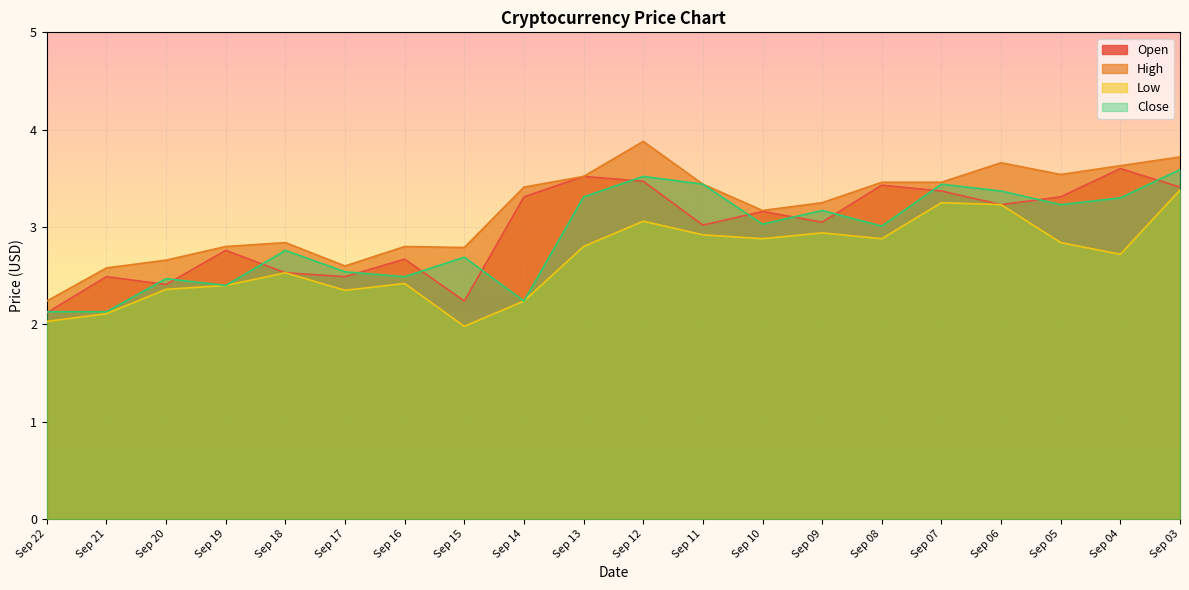

At which label is Open closest to 2?

Sep 22